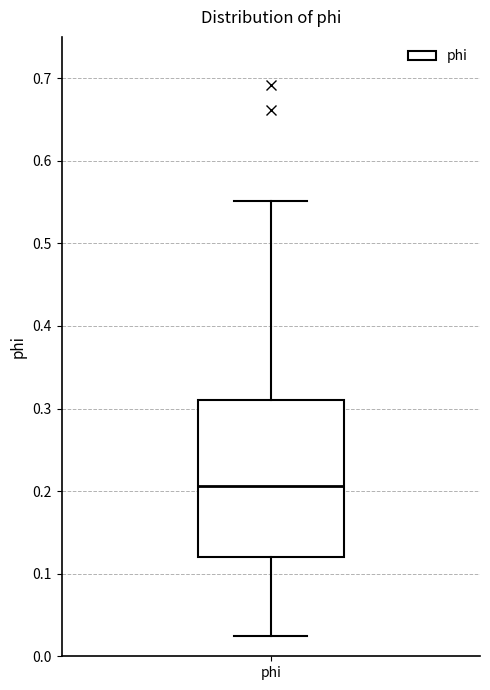

Read this box plot against the y-axis: the position of the median line, the range covered by the box, and the ends of both whiskers. The values are not printed on the chart, so give them approximately, as read against the axis.

median 0.21, box 0.12 to 0.31, whiskers 0.02 to 0.55